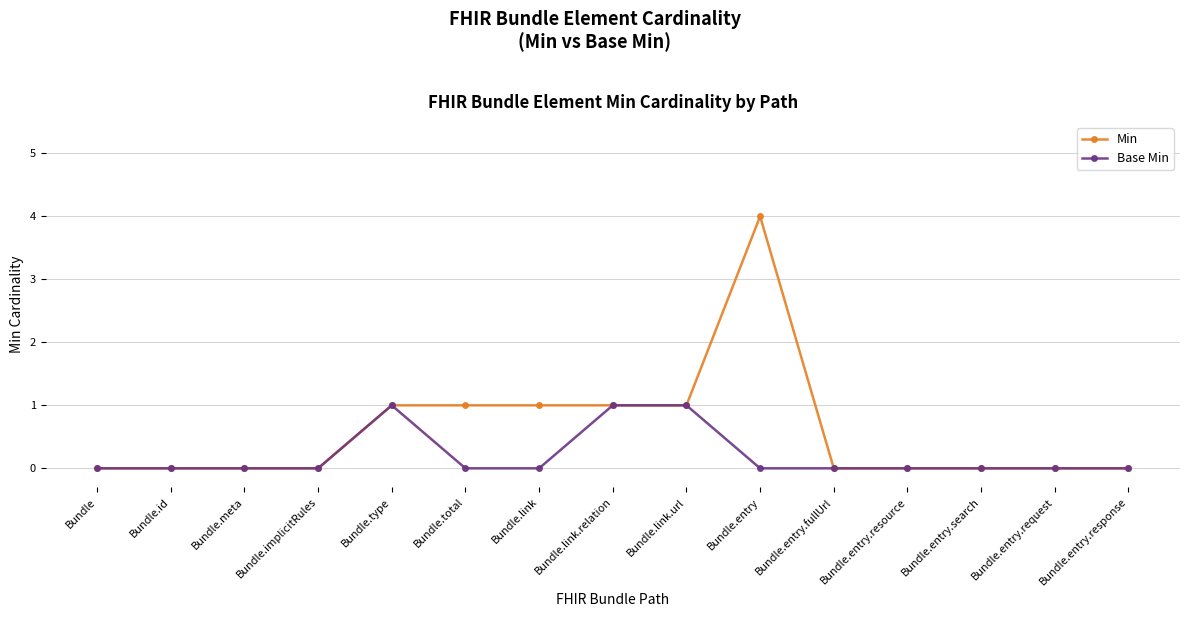

Which series has the widest spread of values?

Min